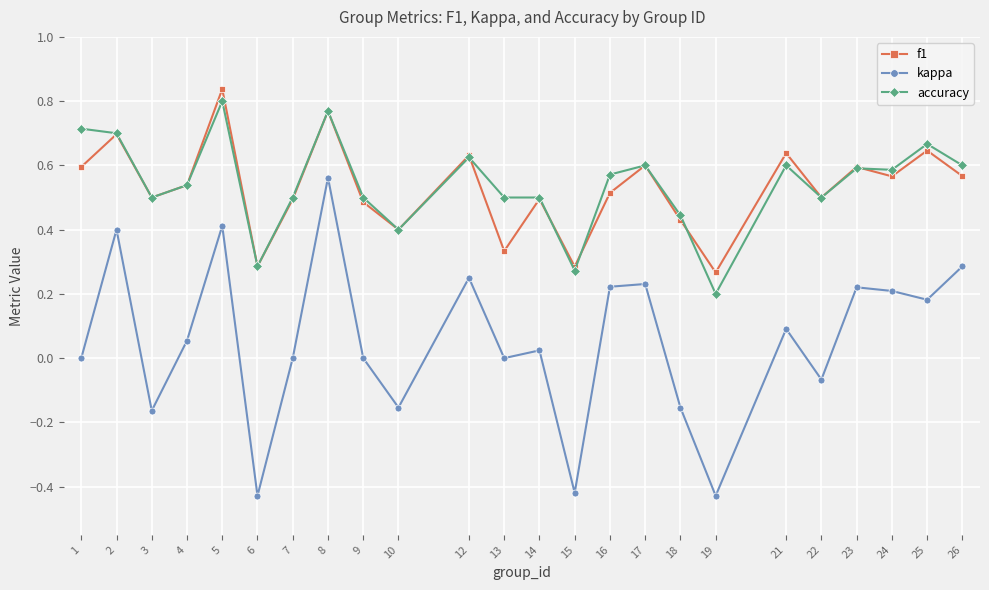

True or false: kappa and accuracy cross at least once.

False